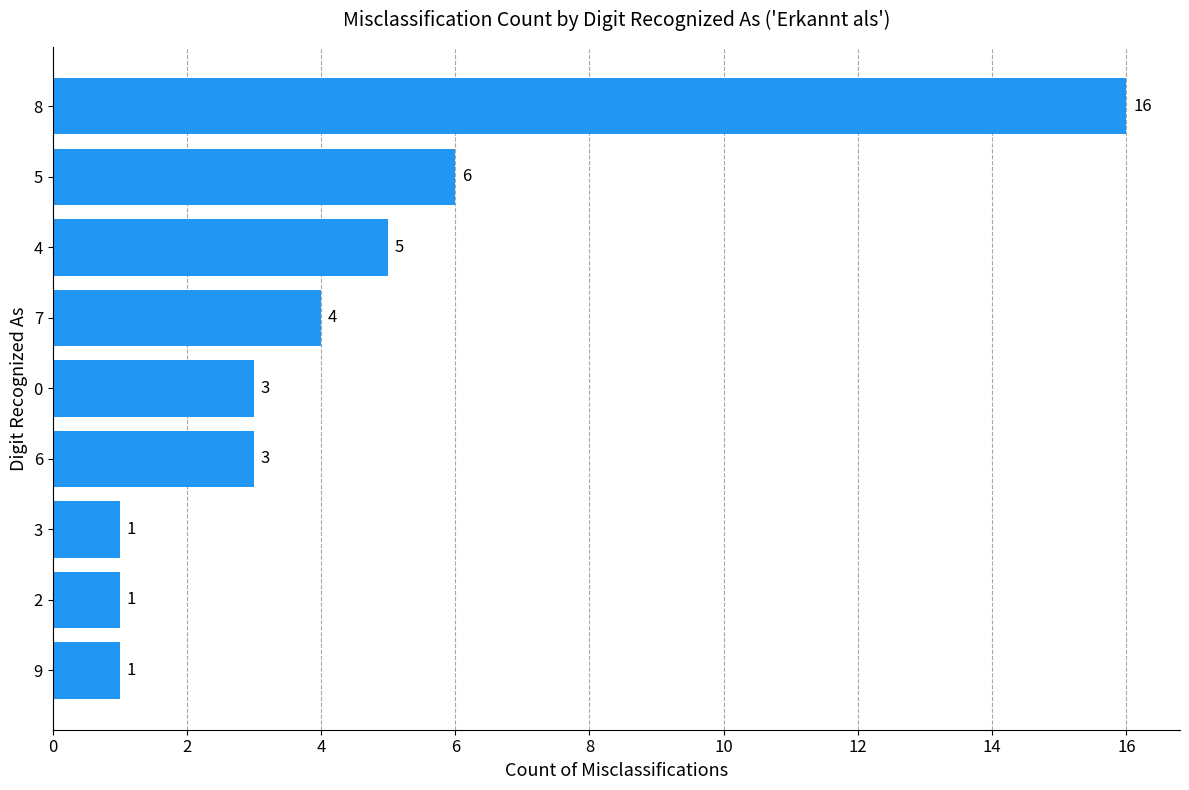

What is the smallest value displayed?

1